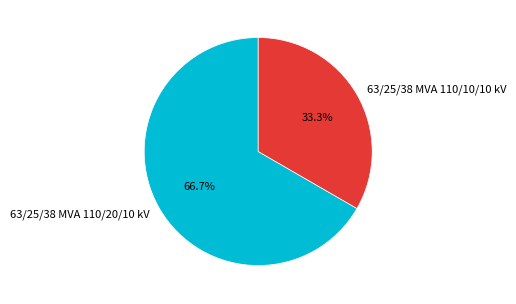

Combined, what portion of the pie is 63/25/38 MVA 110/20/10 kV and 63/25/38 MVA 110/10/10 kV?

100.0%